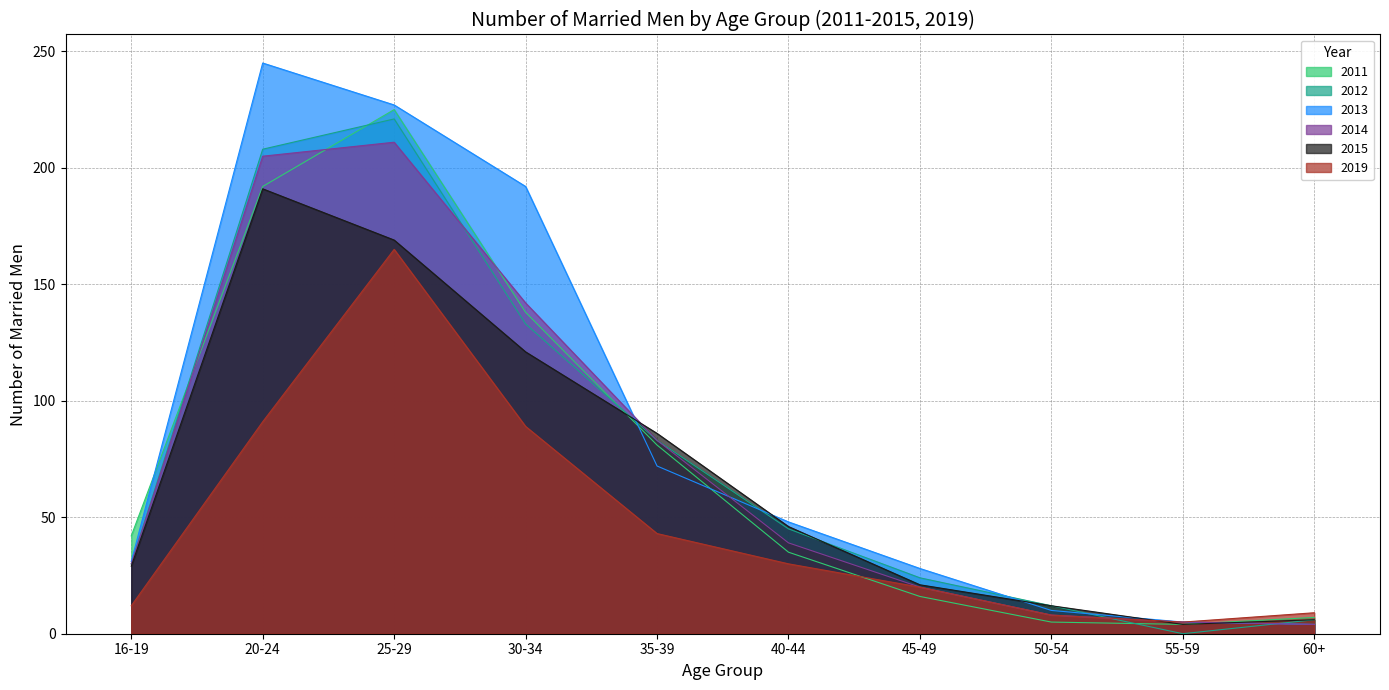

What is the label of the 6th point from the right?

35-39